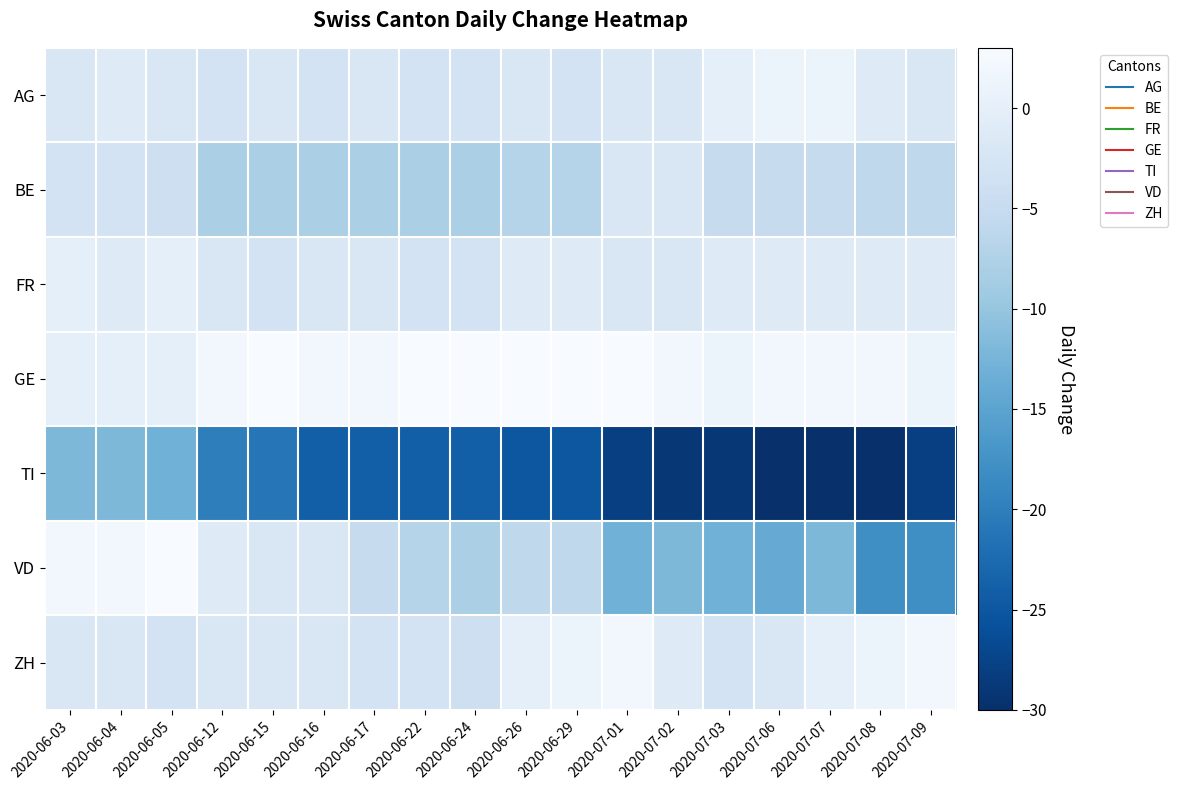

At which category is the sum across all series the highest?

2020-06-03